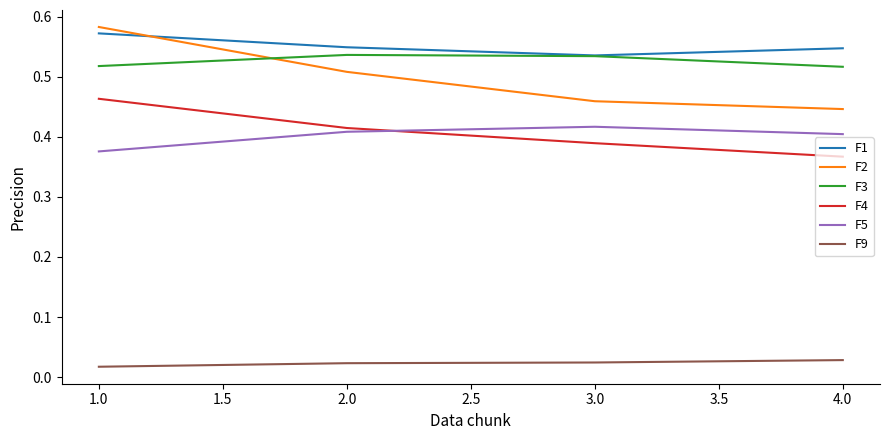

True or false: F5 and F2 intersect in this chart.

False